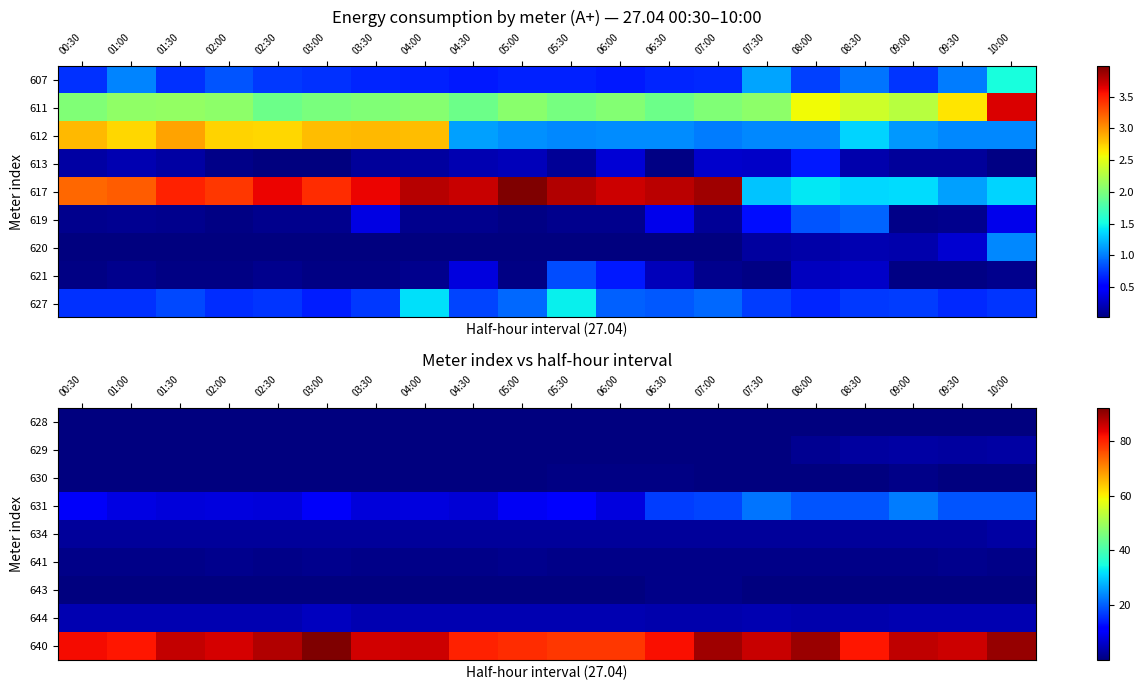

The value of 631 at 10:00 is 19.4. True or false?

True